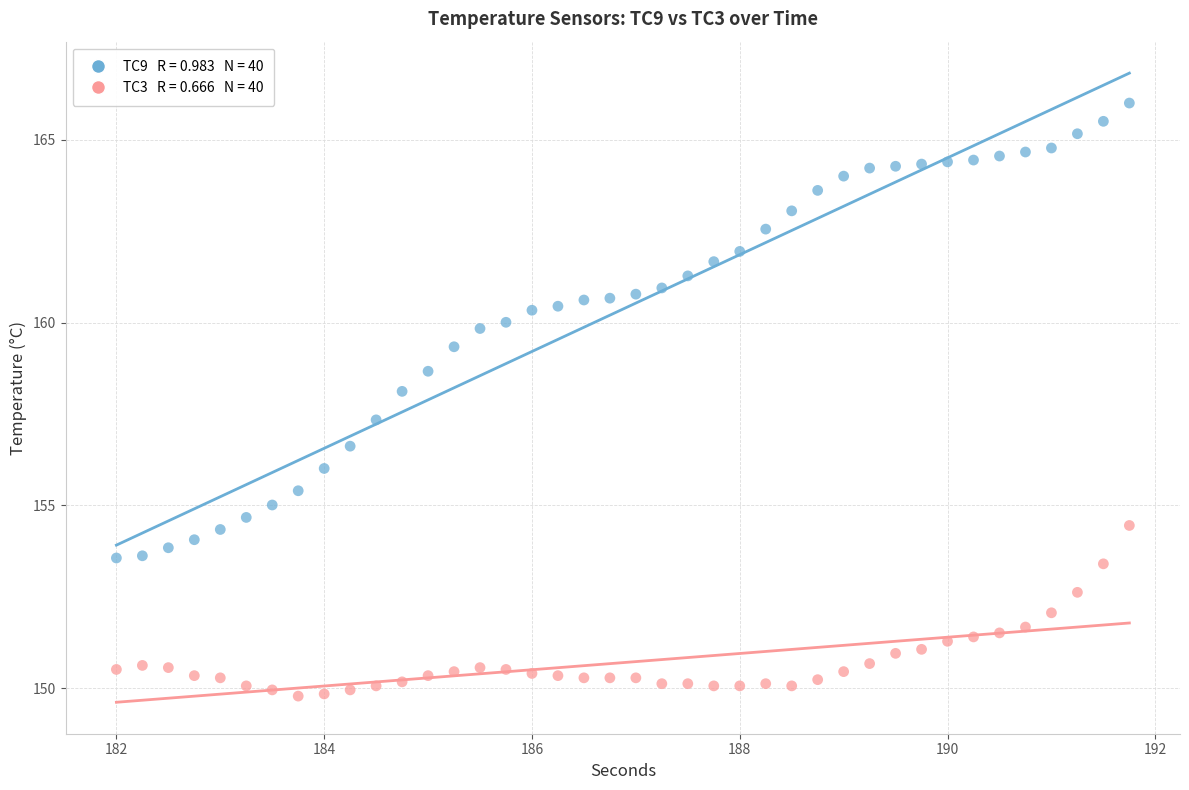

Across all data points, what is the range of Y values (max minus min)?

16.2